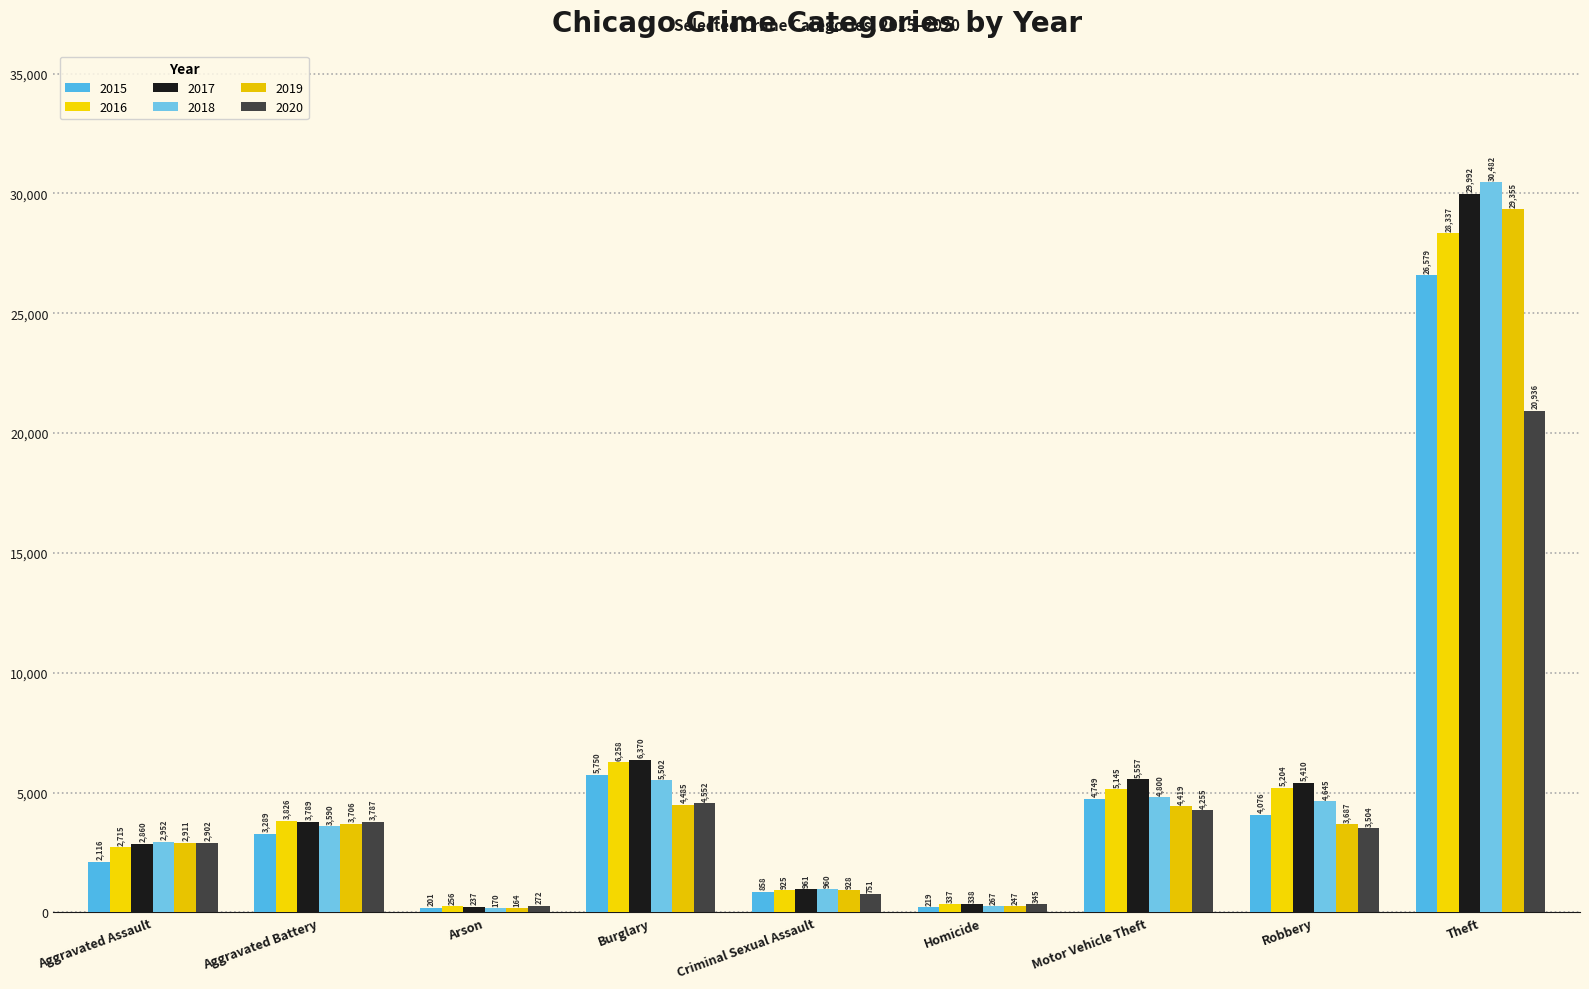

Are the bars horizontal?

No